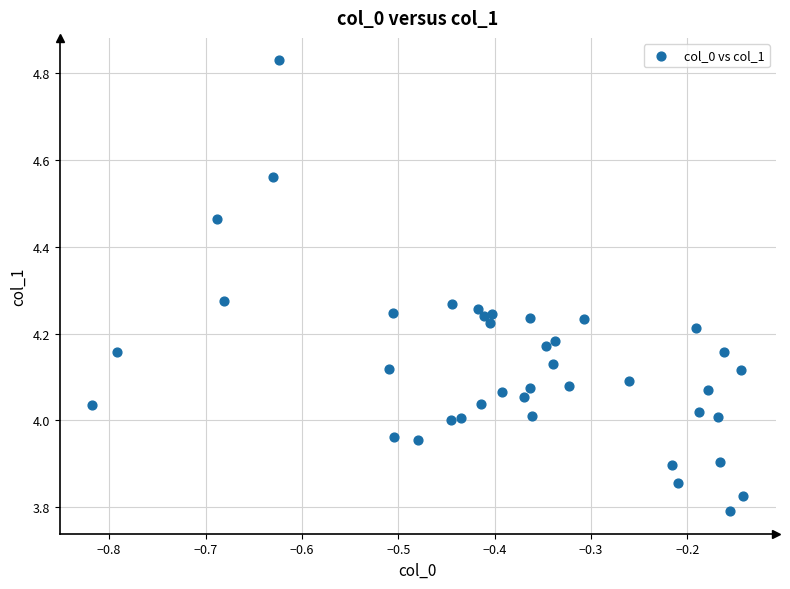

What is the range of X values (max minus min)?

0.7